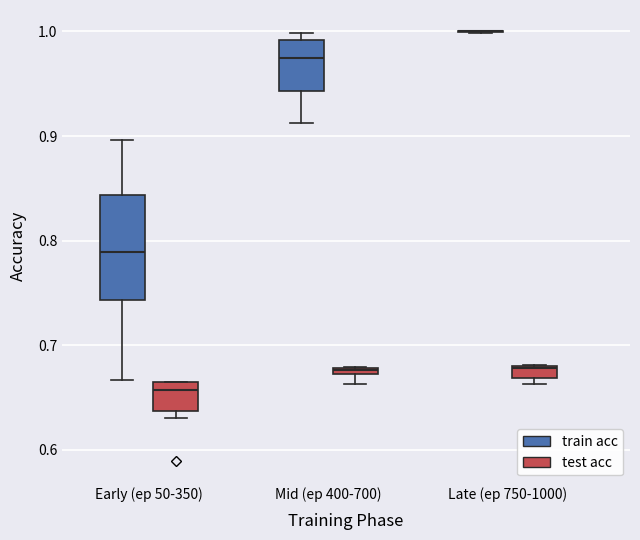

Where is the upper edge of the box for Early (ep 50-350) (test acc) on the y-axis? The values are not printed on the chart, so give them approximately, as read against the axis.

0.66